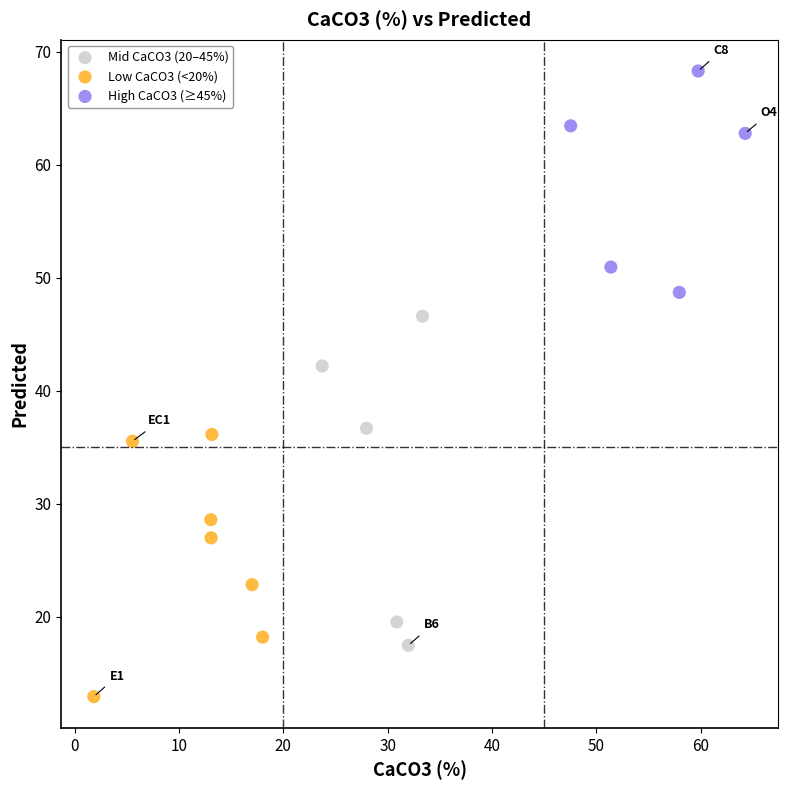

Which series contains the lowest Y value?

Low CaCO3 (<20%)